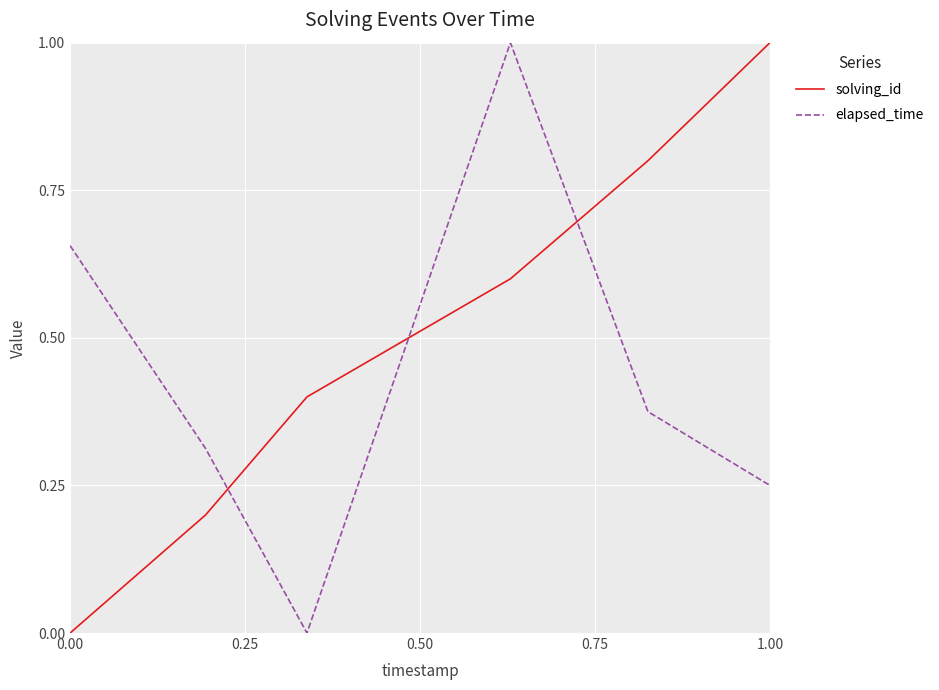

Which series has the largest total across all categories?

solving_id